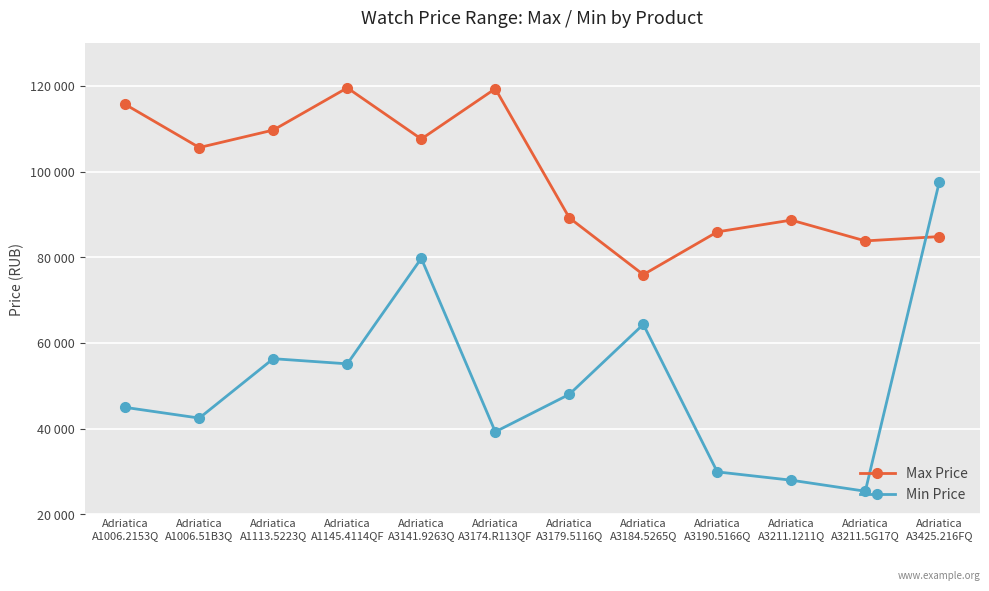

What are all the series names shown in the legend?

Max Price, Min Price